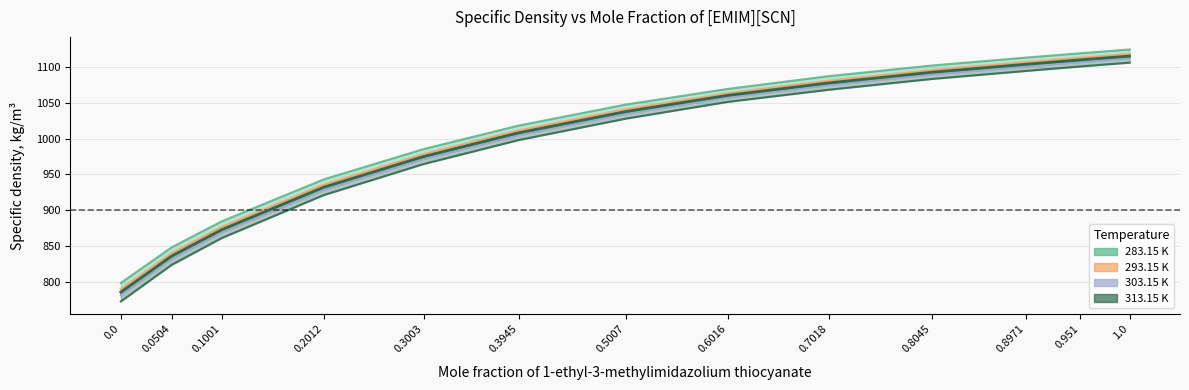

The value of 313.15 K at 0.3003 is 1490.8. True or false?

False